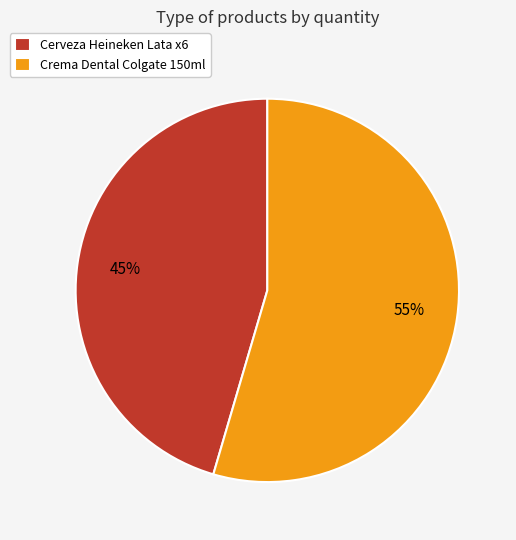

What is the smallest slice in the pie chart?

Cerveza Heineken Lata x6